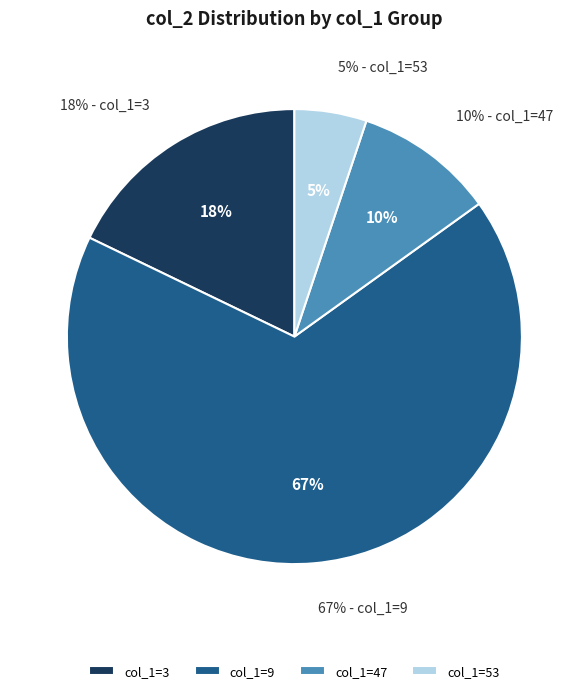

Count the number of slices in the pie.

6